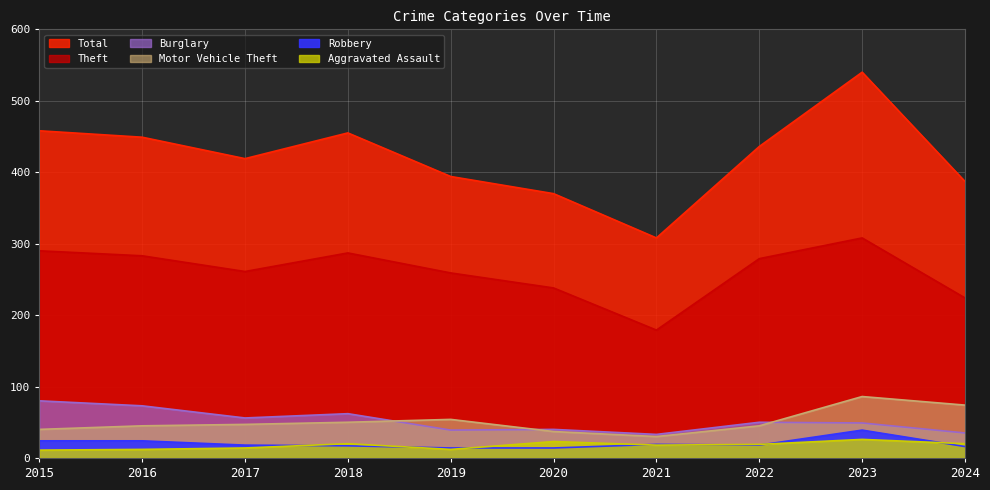

List the series in order of their peak value, highest first.

Total, Theft, Motor Vehicle Theft, Burglary, Robbery, Aggravated Assault